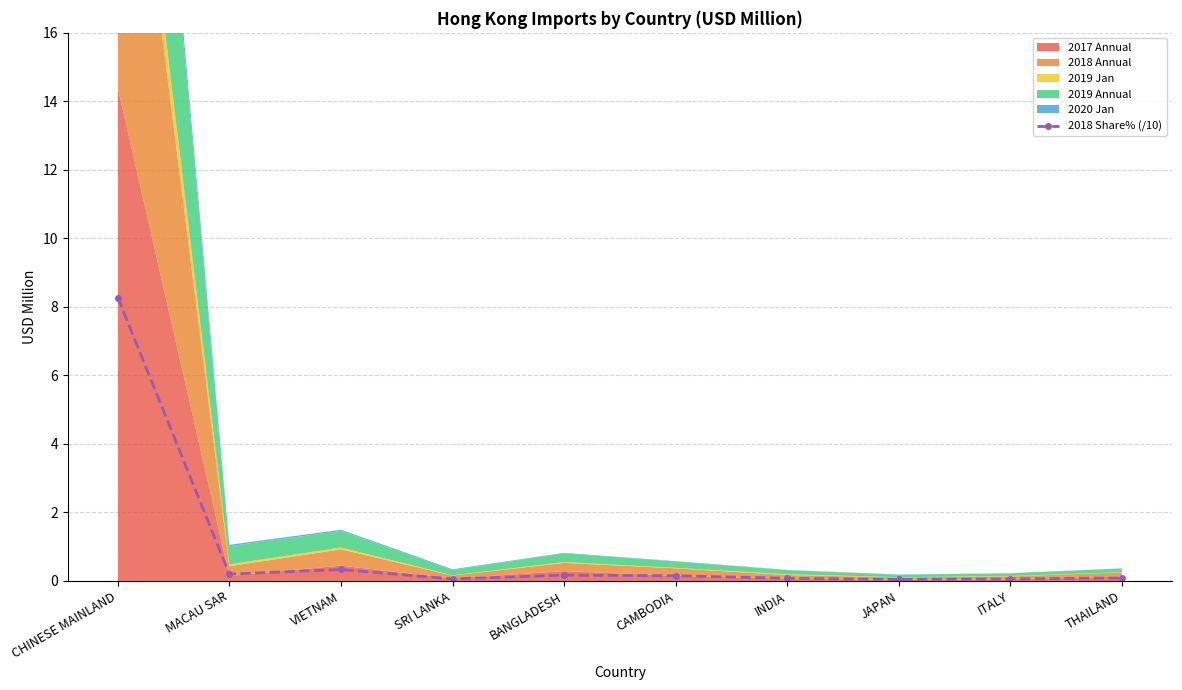

What is the change in value from MACAU SAR to VIETNAM?

+0.1